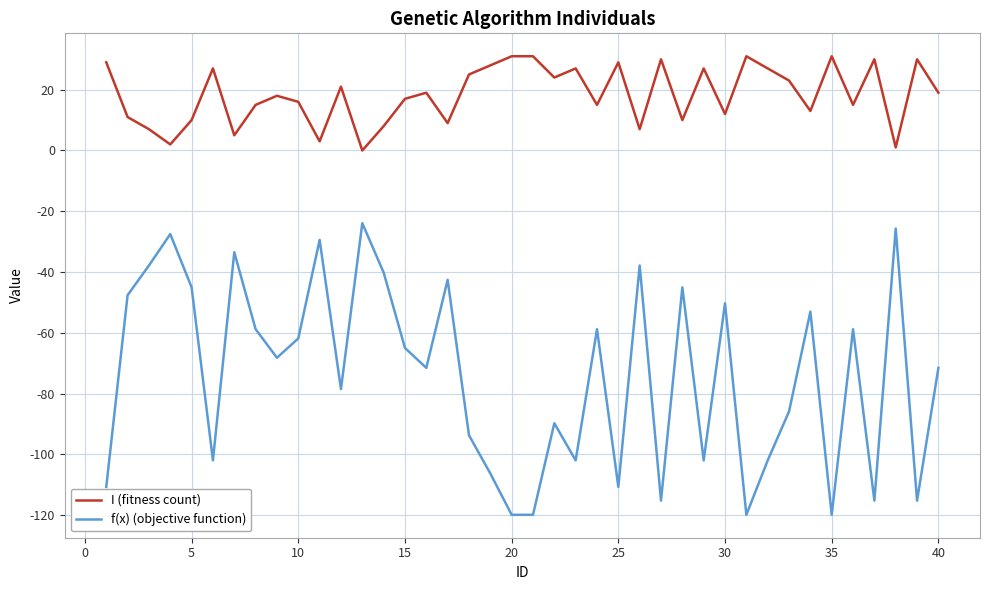

True or false: I (fitness count) and f(x) (objective function) cross at least once.

False